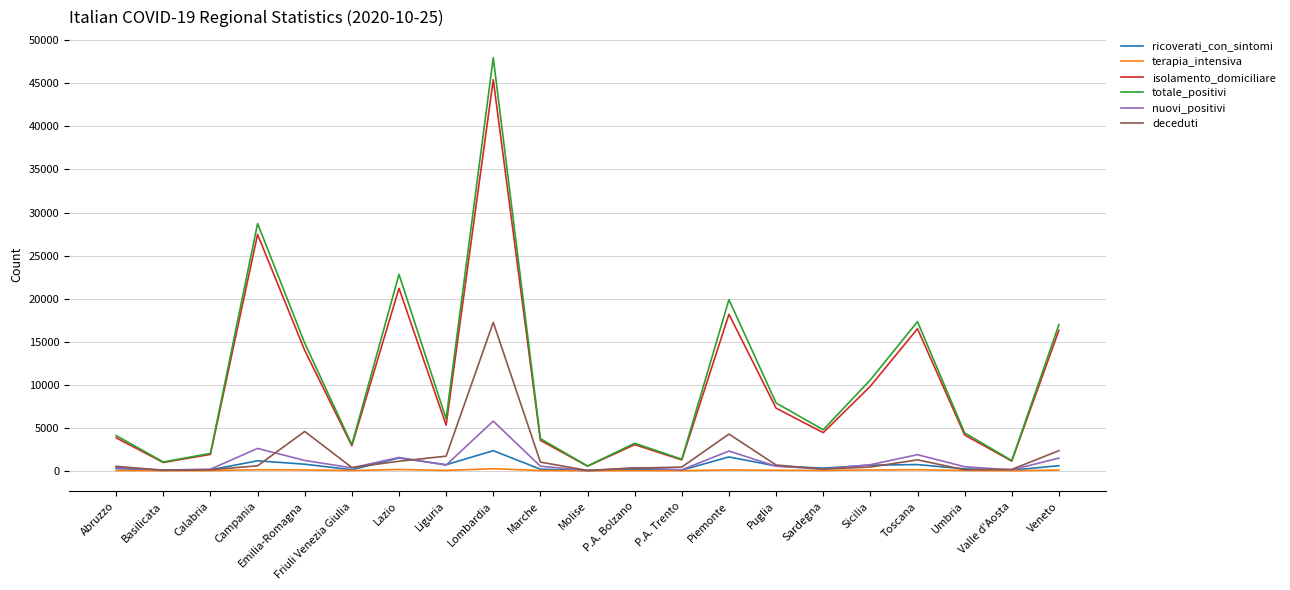

What is the sum of all totale_positivi values?

222241